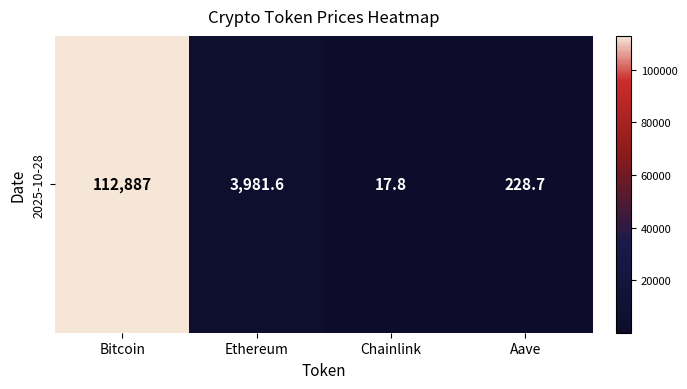

List the labels in order of value, largest first.

Bitcoin, Ethereum, Aave, Chainlink